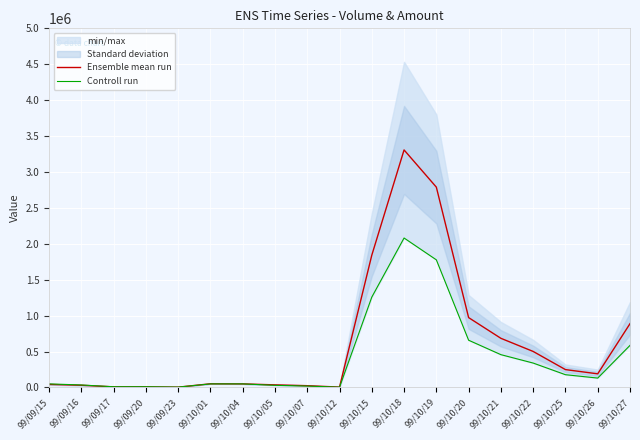

Between 99/09/15 and 99/10/18, which is larger?

99/10/18